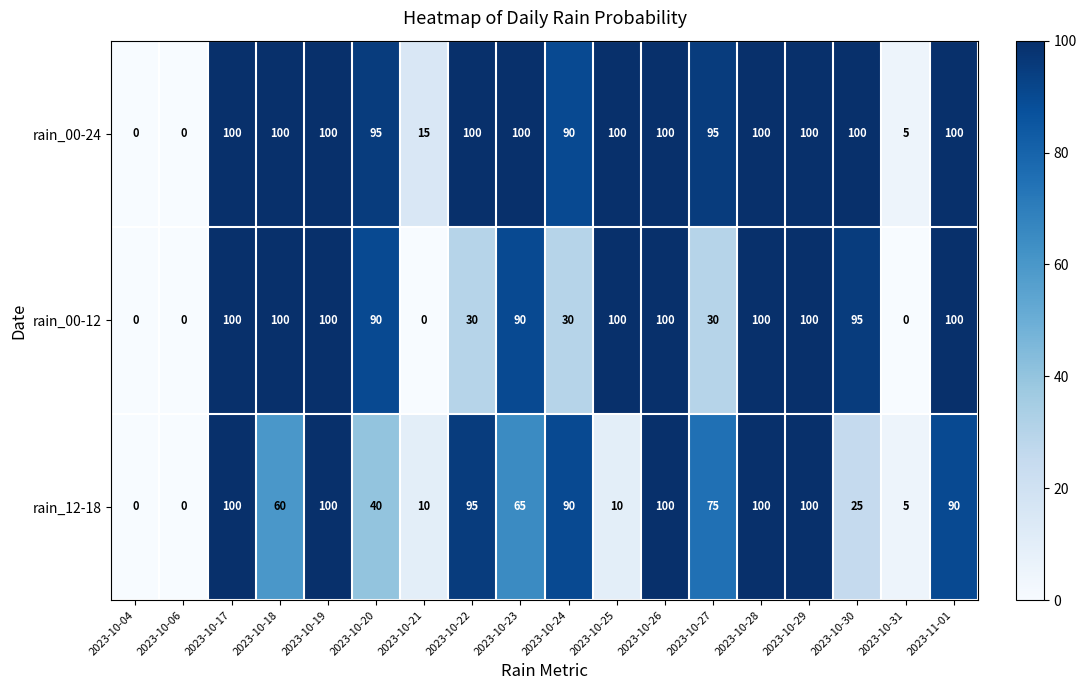

What is the sum of the rain_00-12 values at 2023-10-28 and 2023-10-27?

130